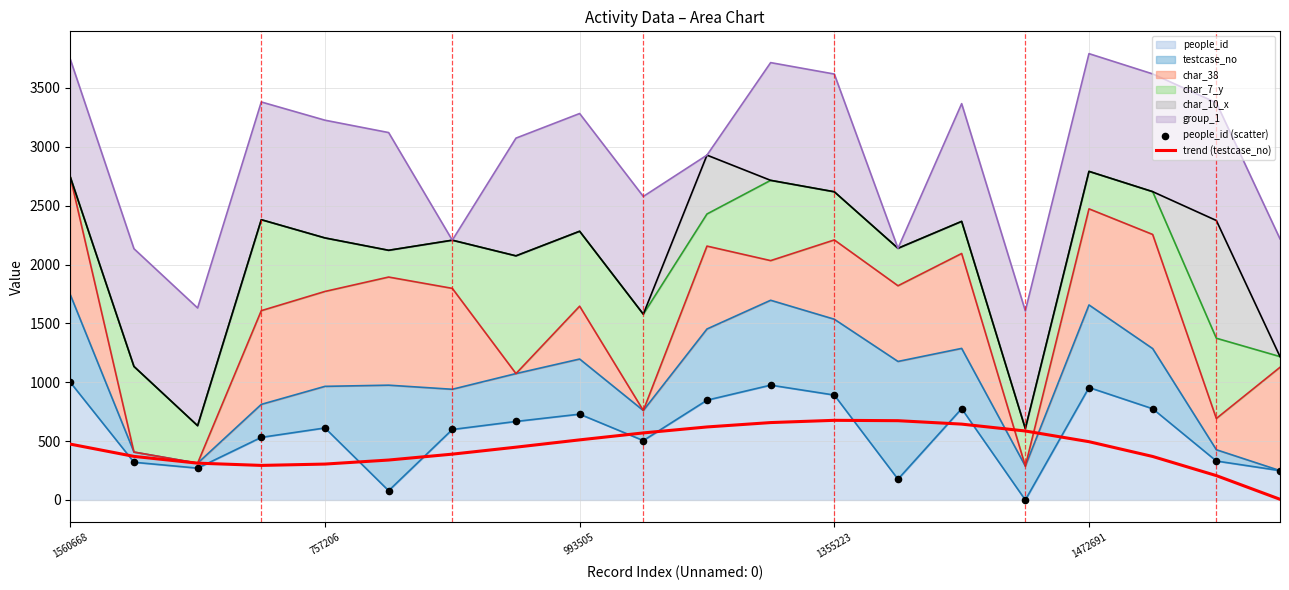

Which series has the largest total across all categories?

people_id (scatter)